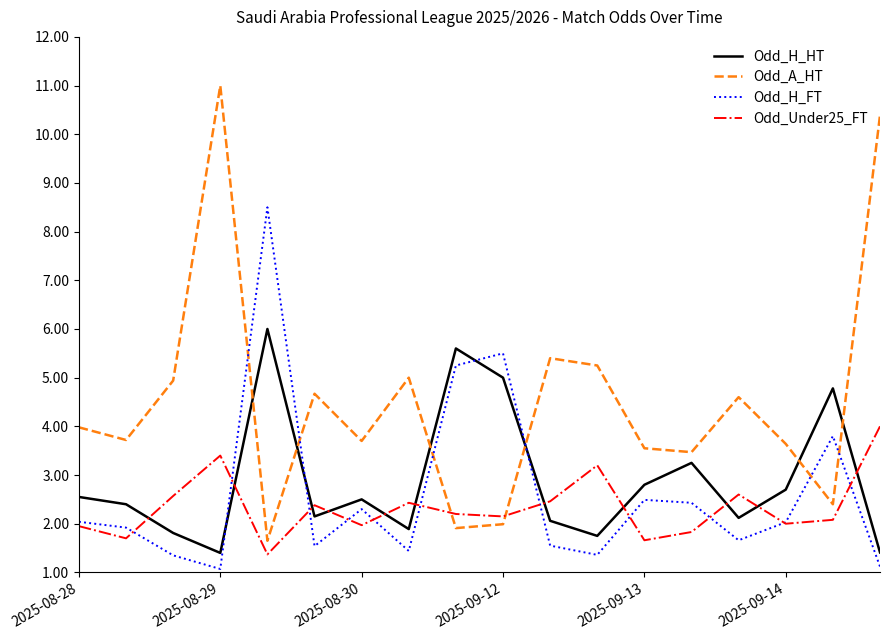

Does the chart display data point markers on the line(s)?

No